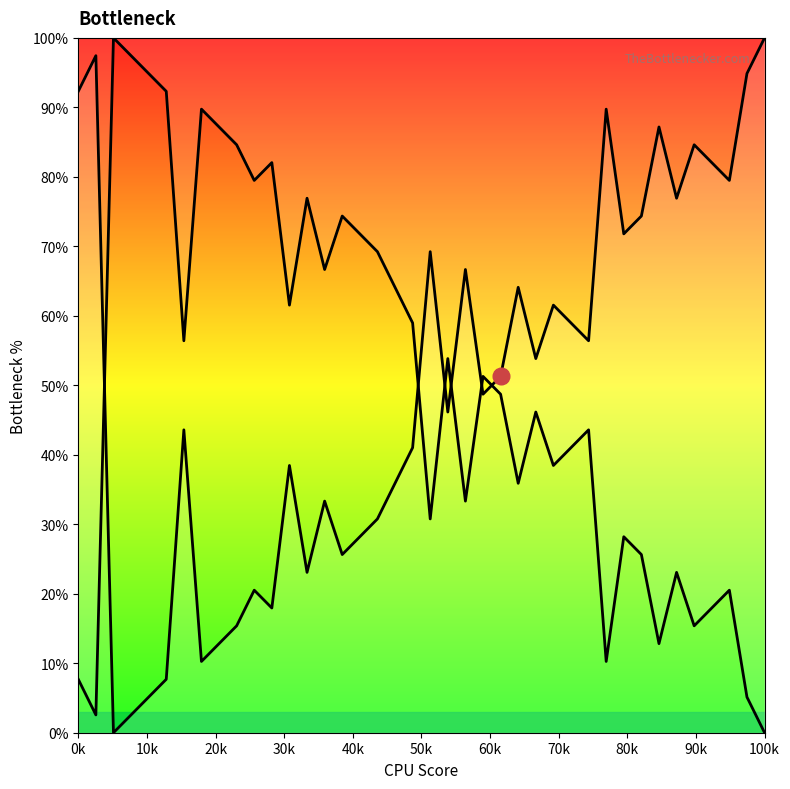

Read the value at 0k.

92.3